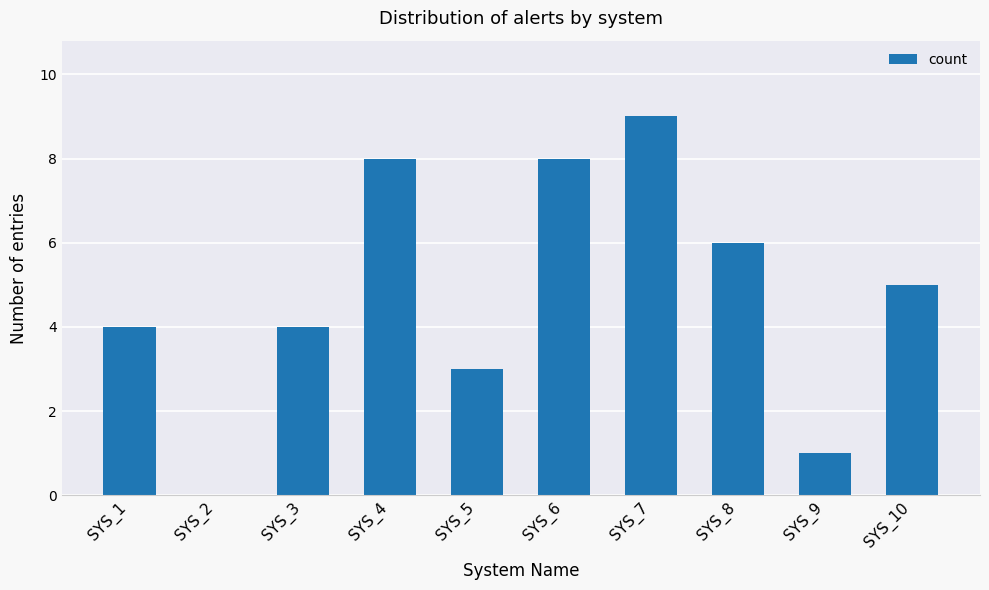

How many values are above zero?

9